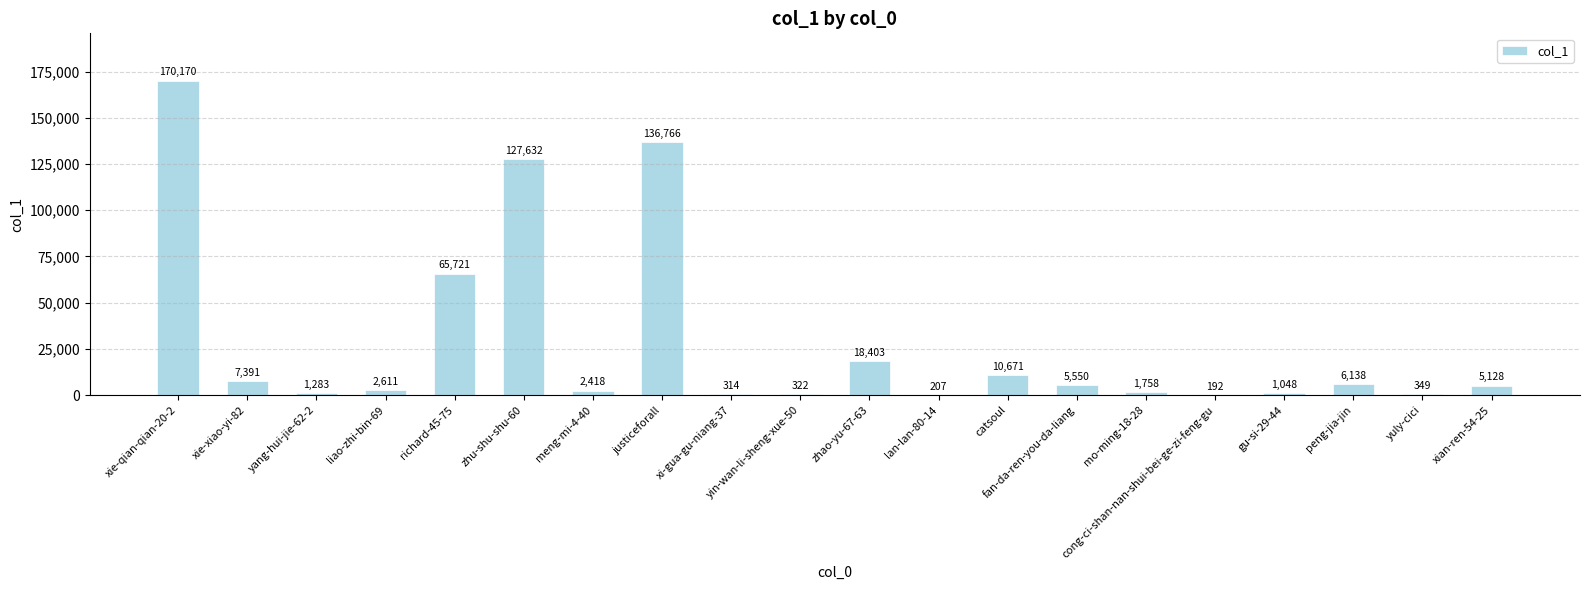

What is the average value?

28204